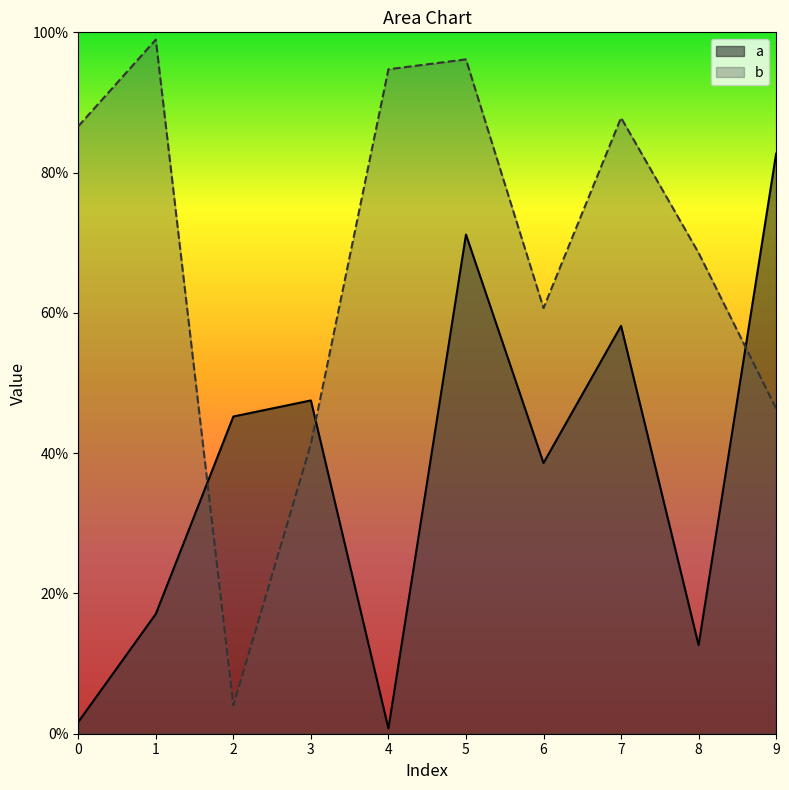

Where is the first local minimum for b?

2